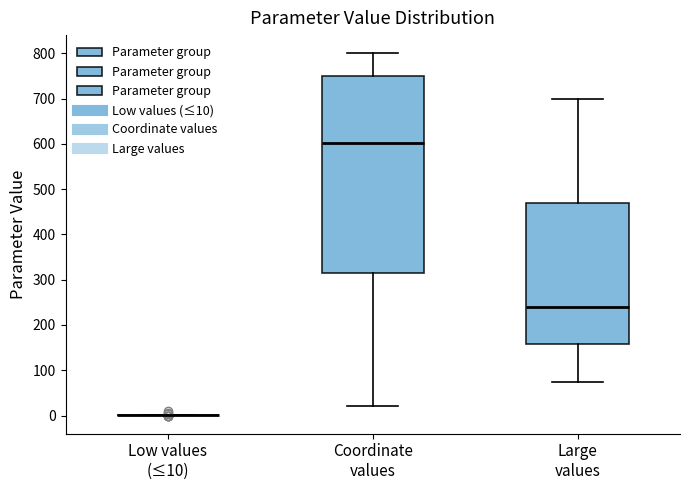

Comparing the boxes themselves (not the whiskers), which one is the tallest?

Coordinate values